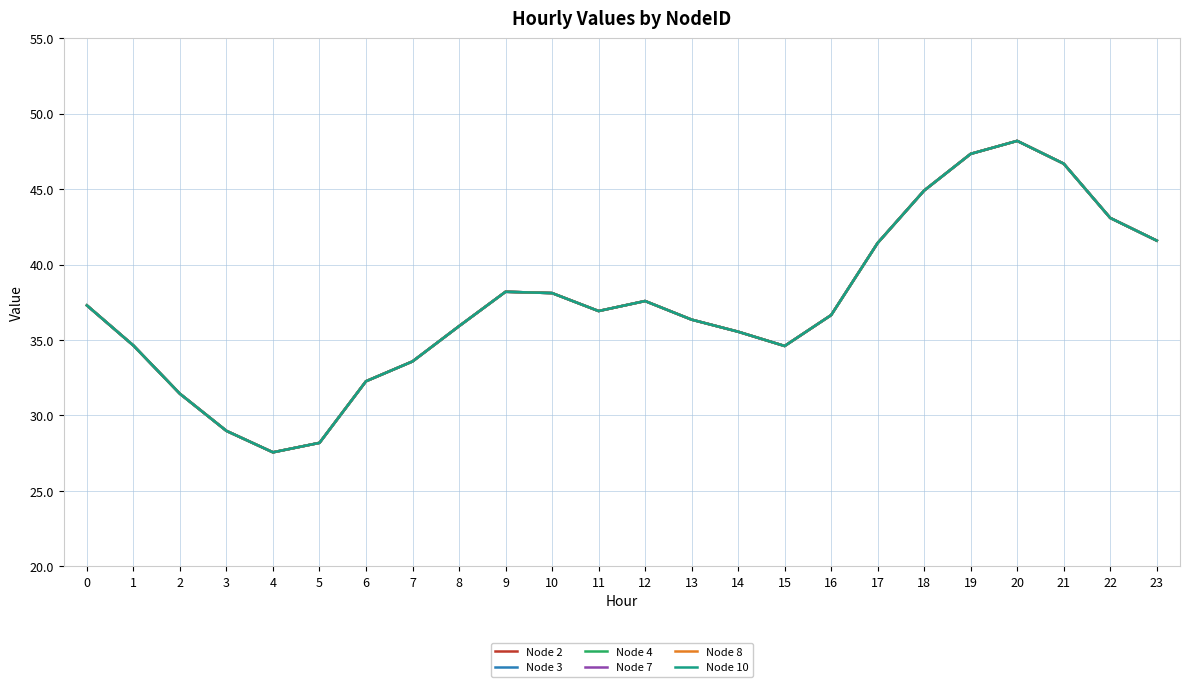

Is this an area chart (filled region under the line)?

No